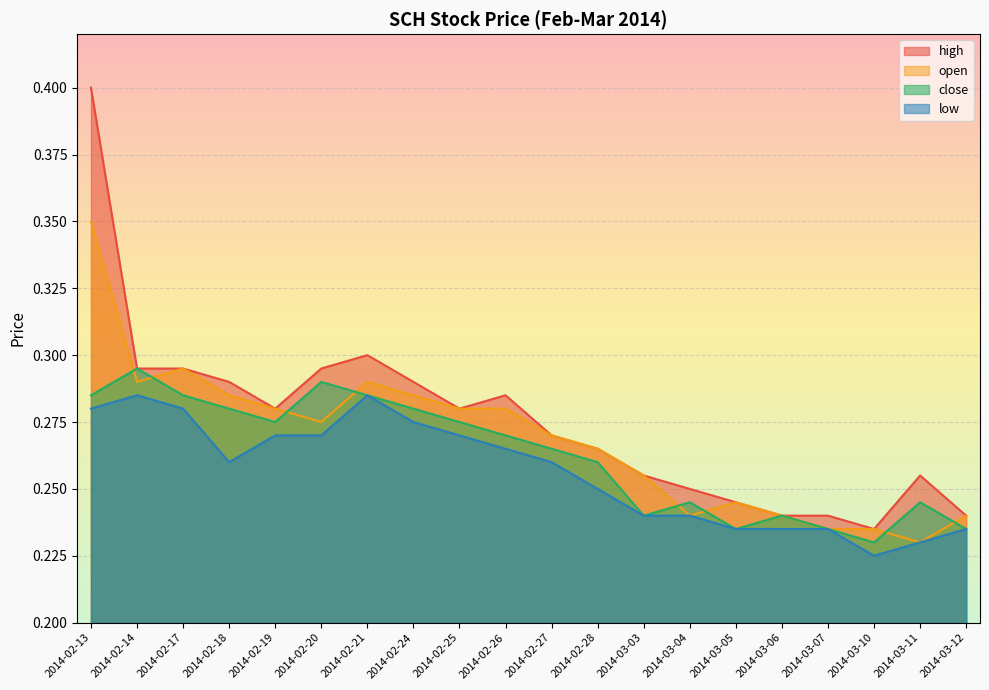

Which category has the lowest value across all series?

2014-03-10